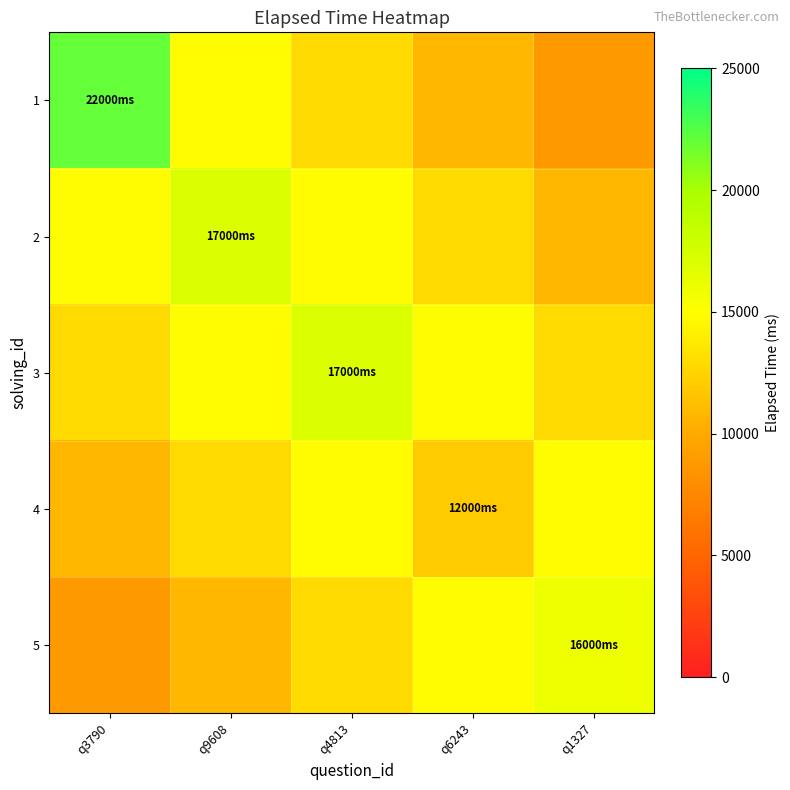

At q9608, list the series in order from largest to smallest.

2, 1, 3, 4, 5